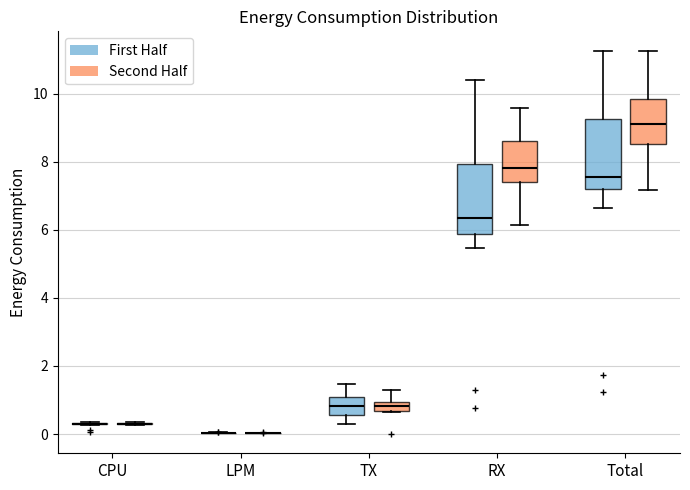

Where is the upper edge of the box for RX (Second Half) on the y-axis? The values are not printed on the chart, so give them approximately, as read against the axis.

8.6